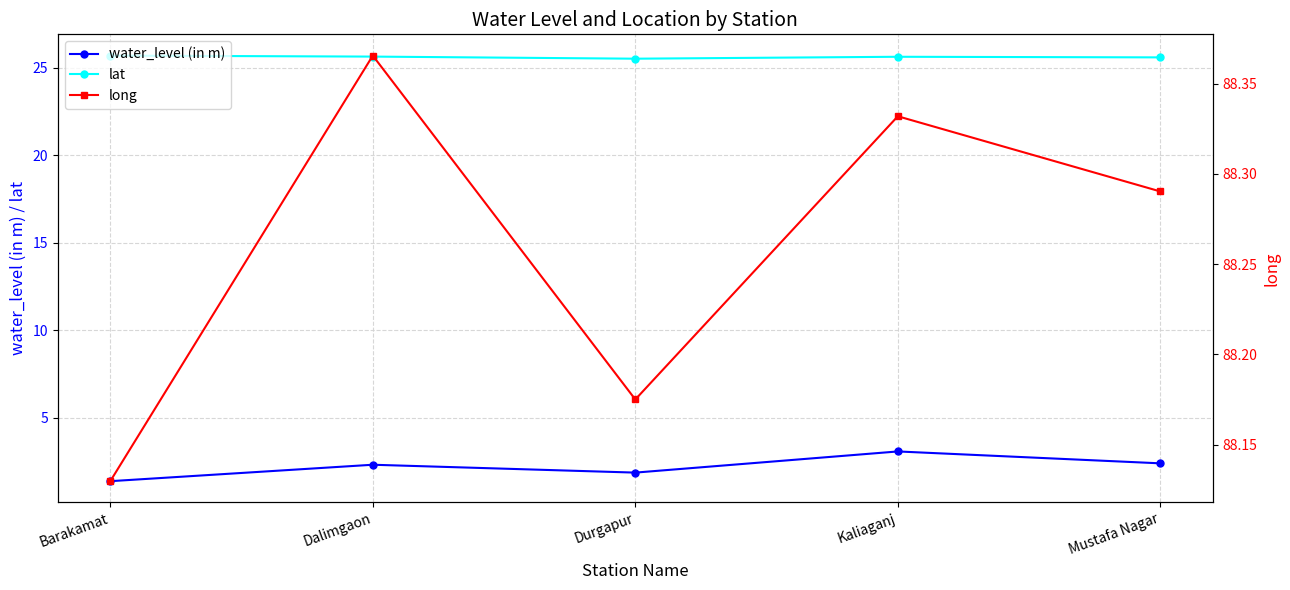

Reading left to right, what are all the values shown in this chart?

water_level (in m): Barakamat=1.4	Dalimgaon=2.3	Durgapur=1.9	Kaliaganj=3.1	Mustafa Nagar=2.4
lat: Barakamat=25.7	Dalimgaon=25.6	Durgapur=25.5	Kaliaganj=25.6	Mustafa Nagar=25.6
long: Barakamat=88.1	Dalimgaon=88.4	Durgapur=88.2	Kaliaganj=88.3	Mustafa Nagar=88.3